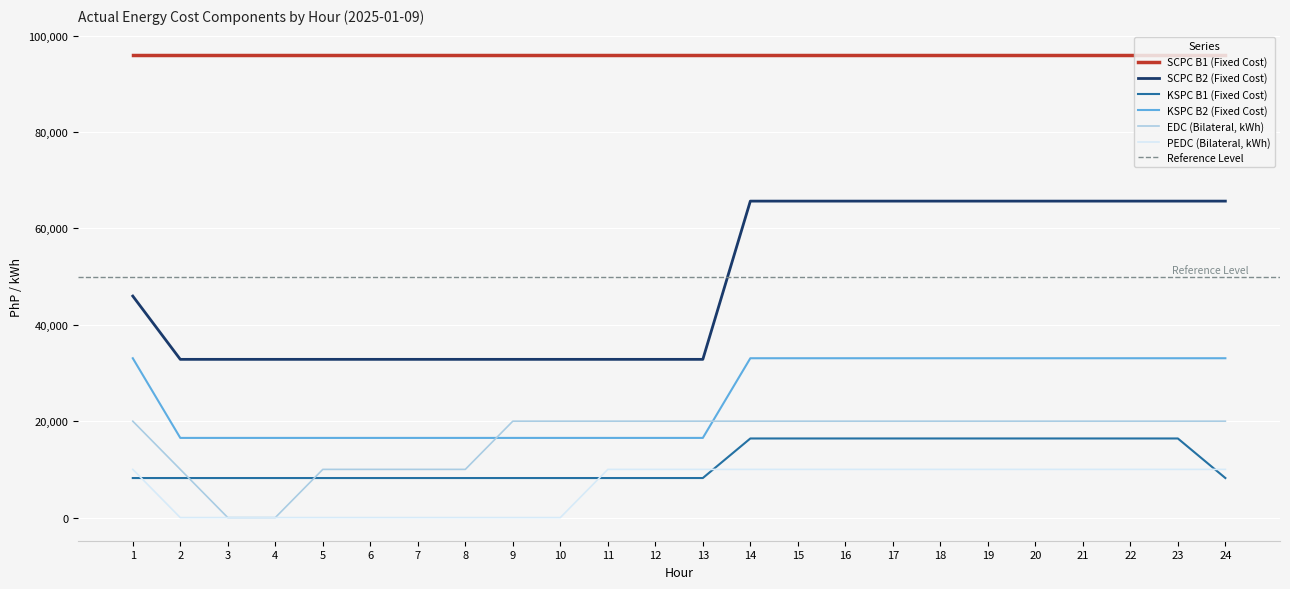

Reading right to left, what are all the values shown in this chart?

SCPC B2 (Fixed Cost): 24=65654.5	23=65654.5	22=65654.5	21=65654.5	20=65654.5	19=65654.5	18=65654.5	17=65654.5	16=65654.5	15=65654.5	14=65654.5	13=32827.2	12=32827.2	11=32827.2	10=32827.2	9=32827.2	8=32827.2	7=32827.2	6=32827.2	5=32827.2	4=32827.2	3=32827.2	2=32827.2	1=45958.1
KSPC B1 (Fixed Cost): 24=8206.8	23=16413.6	22=16413.6	21=16413.6	20=16413.6	19=16413.6	18=16413.6	17=16413.6	16=16413.6	15=16413.6	14=16413.6	13=8206.8	12=8206.8	11=8206.8	10=8206.8	9=8206.8	8=8206.8	7=8206.8	6=8206.8	5=8206.8	4=8206.8	3=8206.8	2=8206.8	1=8206.8
KSPC B2 (Fixed Cost): 24=33059.4	23=33059.4	22=33059.4	21=33059.4	20=33059.4	19=33059.4	18=33059.4	17=33059.4	16=33059.4	15=33059.4	14=33059.4	13=16529.7	12=16529.7	11=16529.7	10=16529.7	9=16529.7	8=16529.7	7=16529.7	6=16529.7	5=16529.7	4=16529.7	3=16529.7	2=16529.7	1=33059.4
EDC (Bilateral, kWh): 24=20000.0	23=20000.0	22=20000.0	21=20000.0	20=20000.0	19=20000.0	18=20000.0	17=20000.0	16=20000.0	15=20000.0	14=20000.0	13=20000.0	12=20000.0	11=20000.0	10=20000.0	9=20000.0	8=10000.0	7=10000.0	6=10000.0	5=10000.0	4=0.0	3=0.0	2=10000.0	1=20000.0
PEDC (Bilateral, kWh): 24=10000.0	23=10000.0	22=10000.0	21=10000.0	20=10000.0	19=10000.0	18=10000.0	17=10000.0	16=10000.0	15=10000.0	14=10000.0	13=10000.0	12=10000.0	11=10000.0	10=0.0	9=0.0	8=0.0	7=0.0	6=0.0	5=0.0	4=0.0	3=0.0	2=0.0	1=10000.0